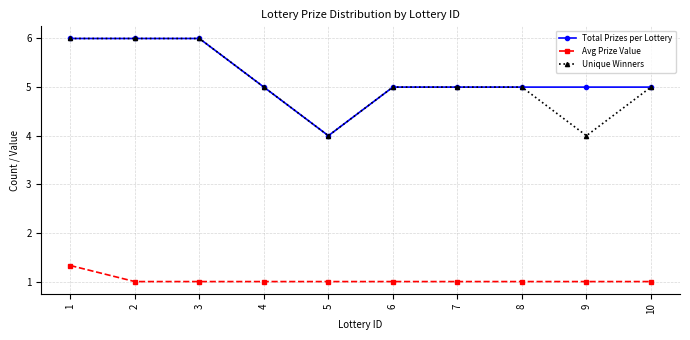

What is the spread (max minus min) of values at 10?

4.0